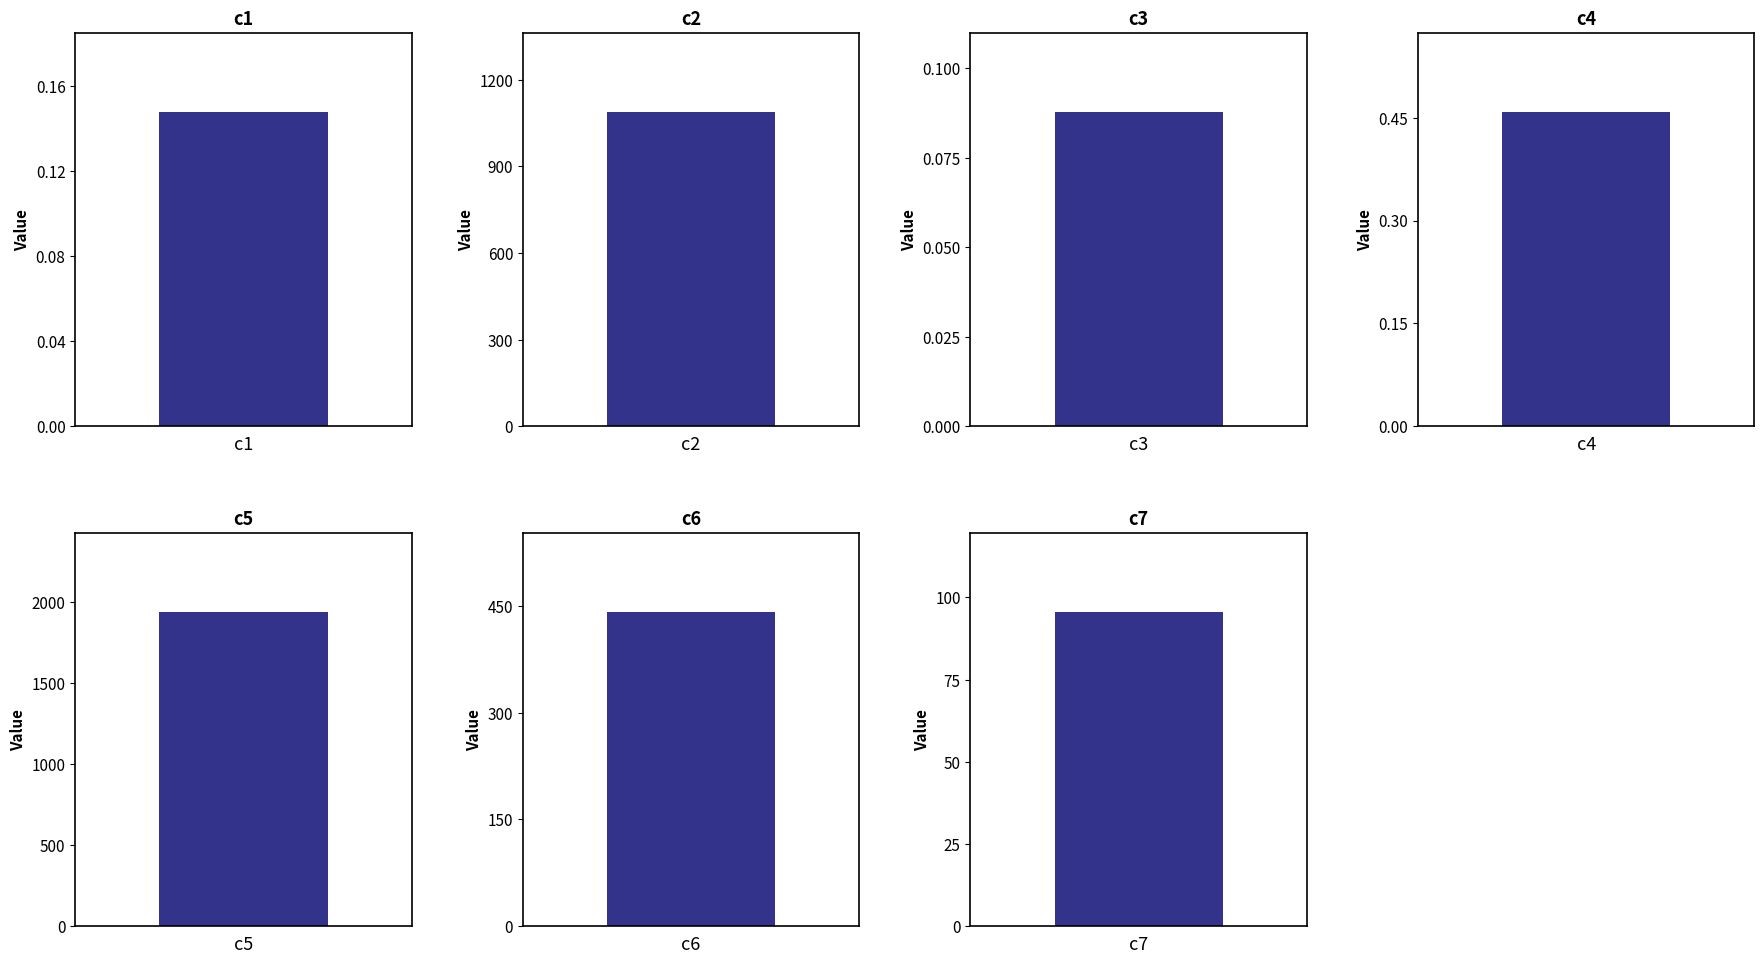

At which category does the chart reach its peak across all series?

c5